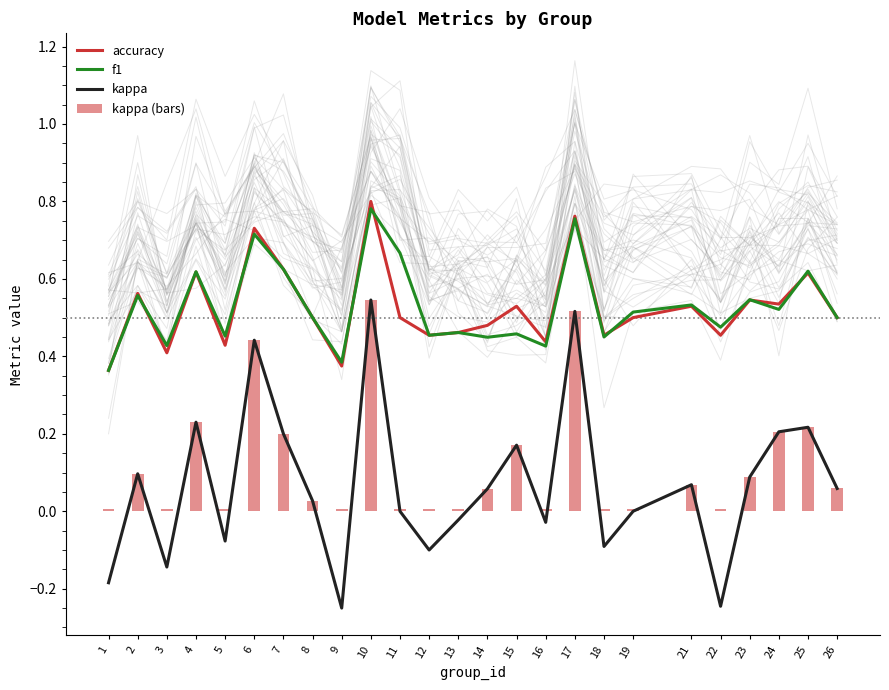

At which label does kappa (bars) reach its minimum?

1